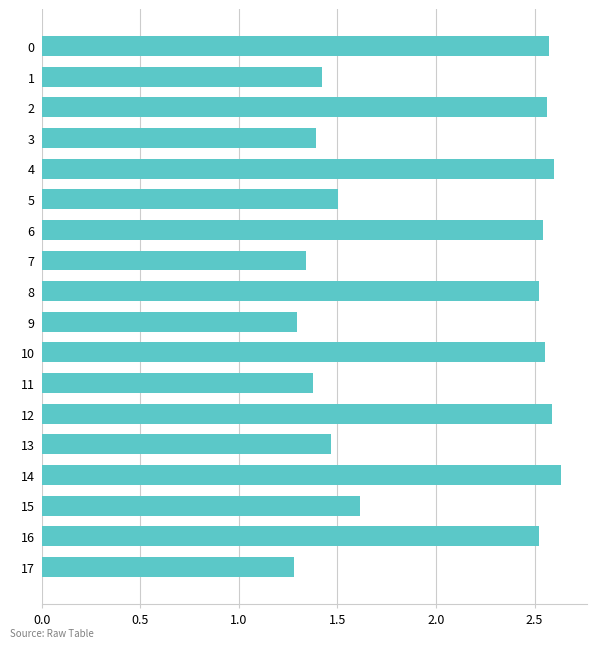

Count the values in the range 1 to 2.

9